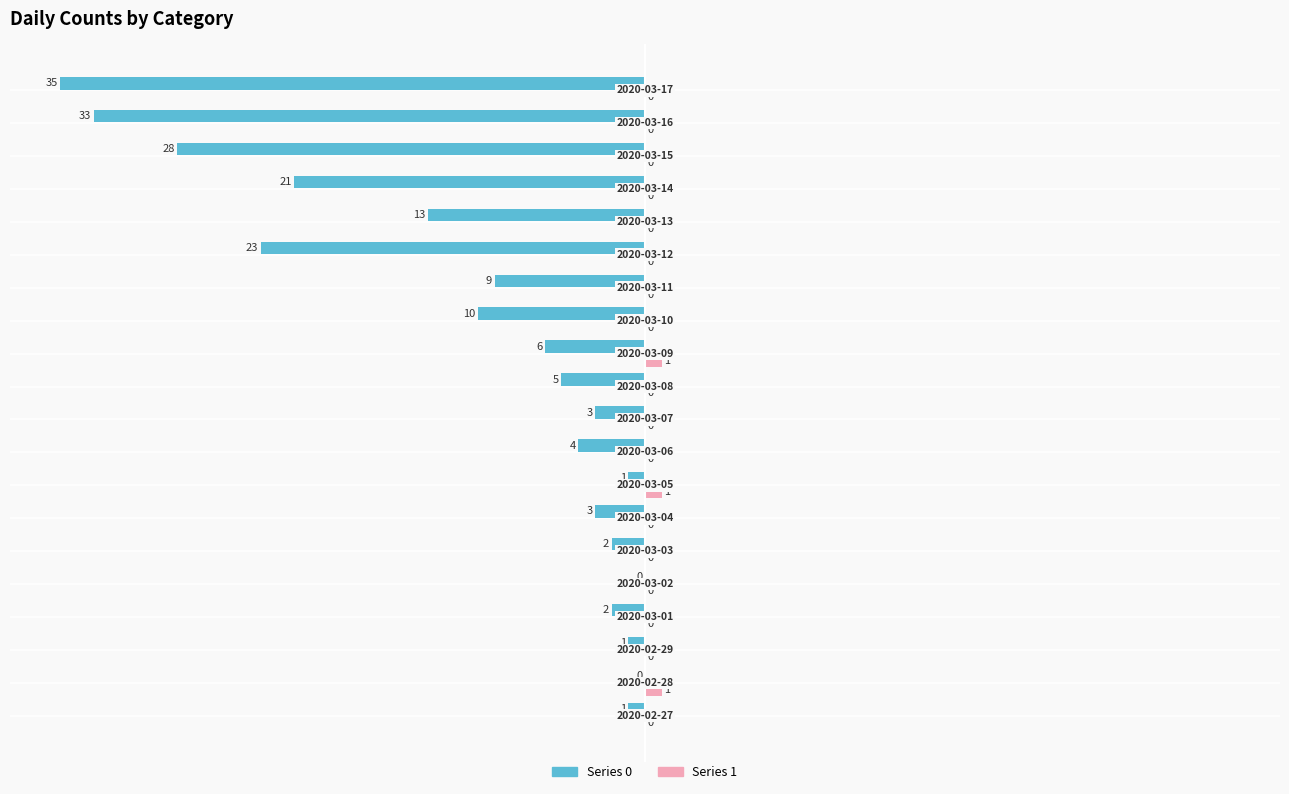

What are all the series names shown in the legend?

Series 0, Series 1